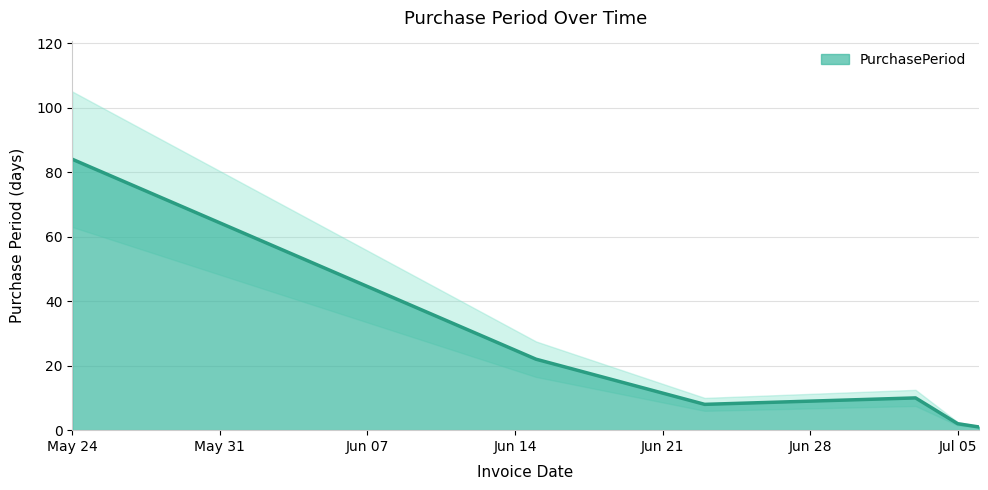

Does the chart display data point markers on the line(s)?

No